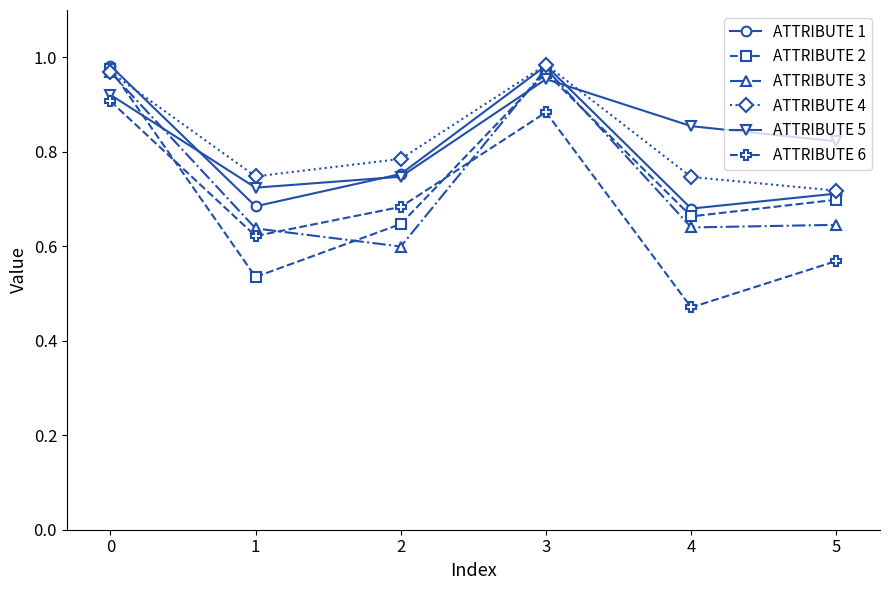

What is the sum of the ATTRIBUTE 5 values at 2 and 4?

1.6